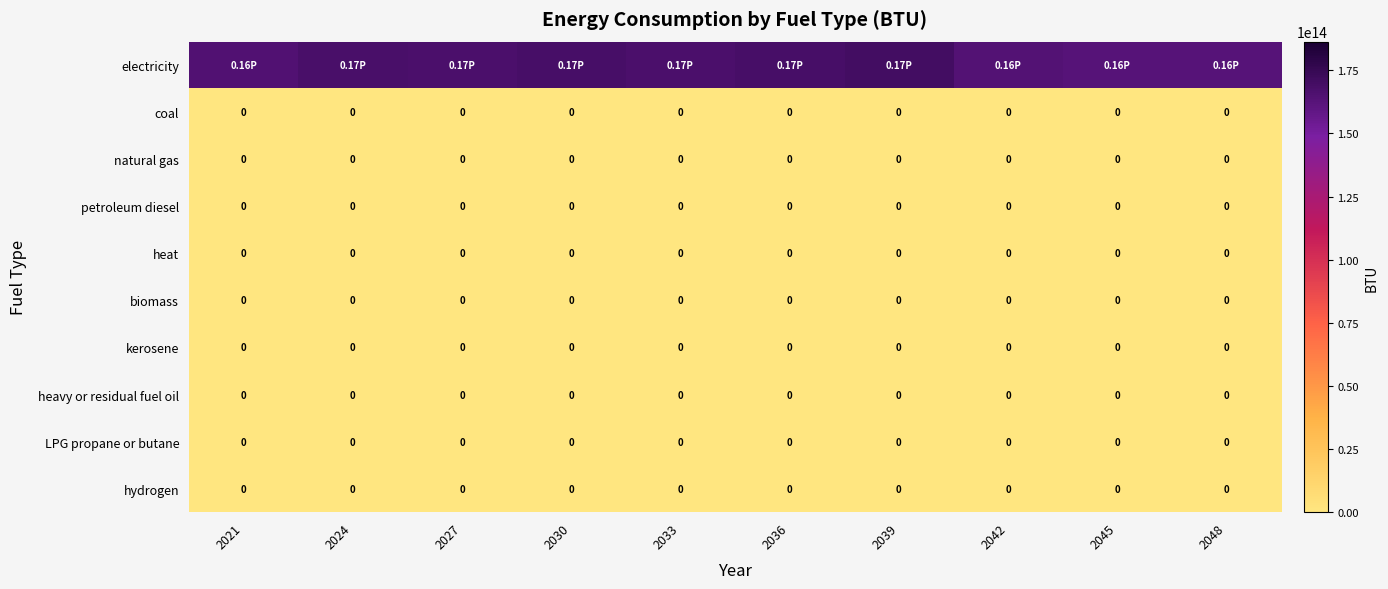

List the series in order of their peak value, highest first.

electricity, coal, natural gas, petroleum diesel, heat, biomass, kerosene, heavy or residual fuel oil, LPG propane or butane, hydrogen